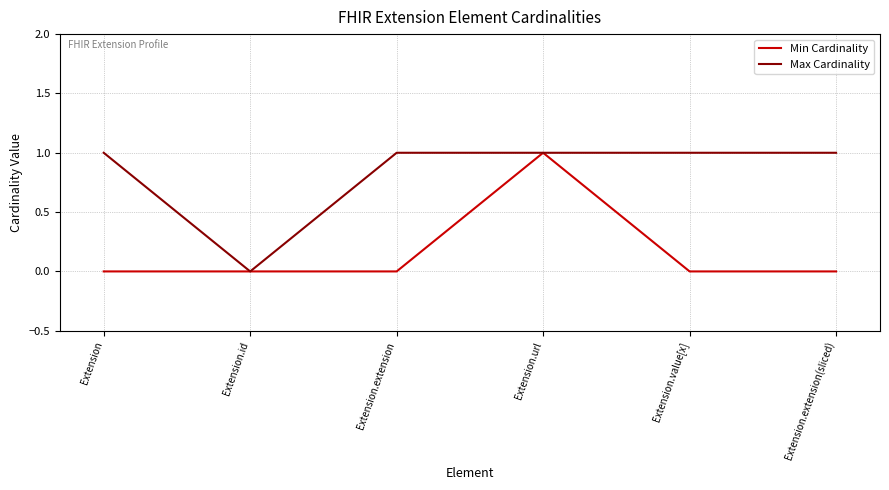

Which category has the highest value in the Min Cardinality series?

Extension.url